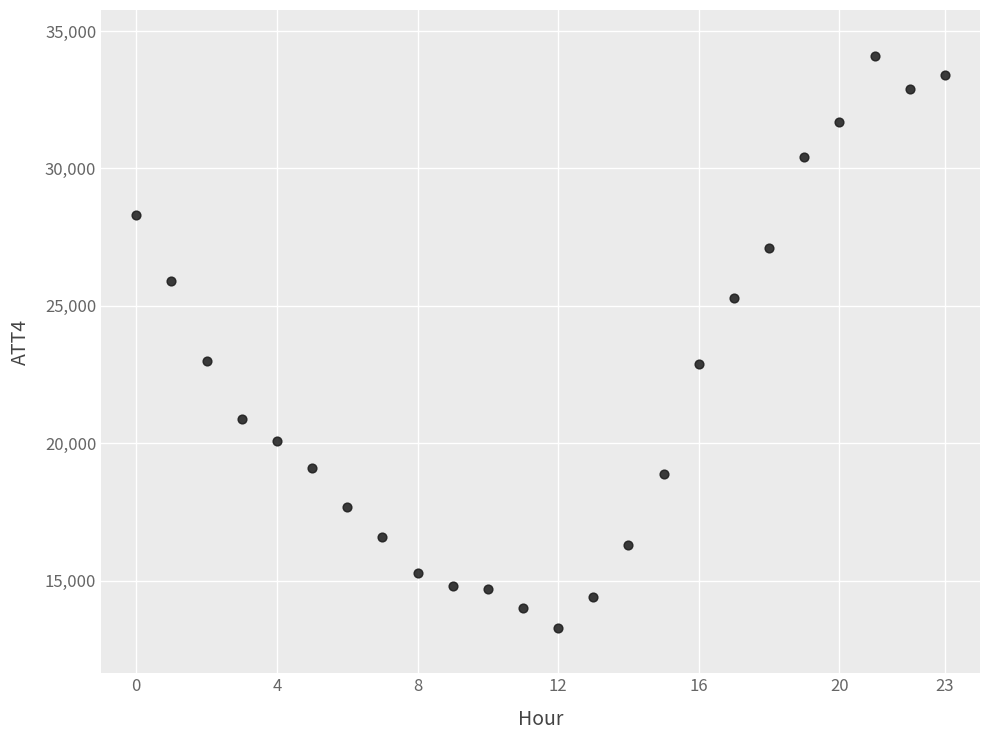

What is the range of Y values (max minus min)?

20800